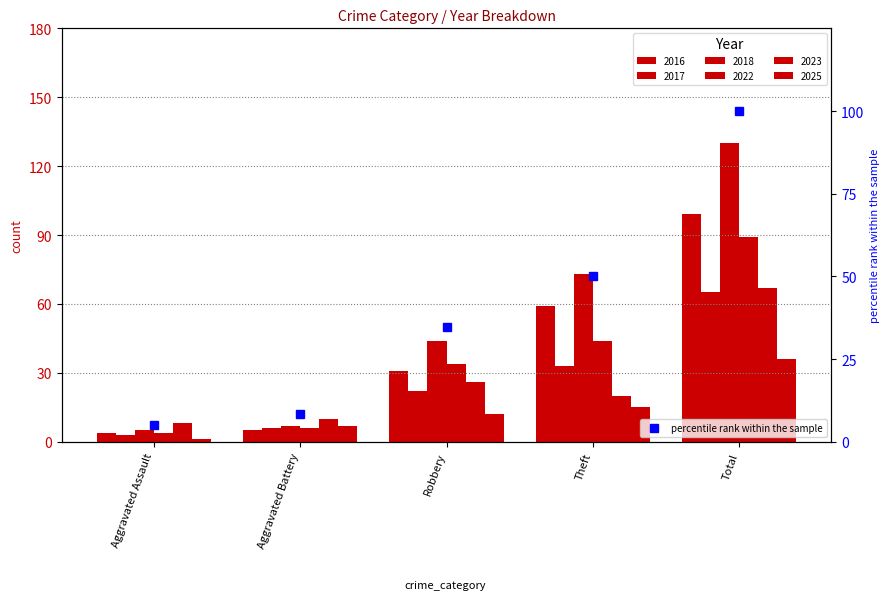

True or false: the data shows 8.4 at Aggravated Assault.

False